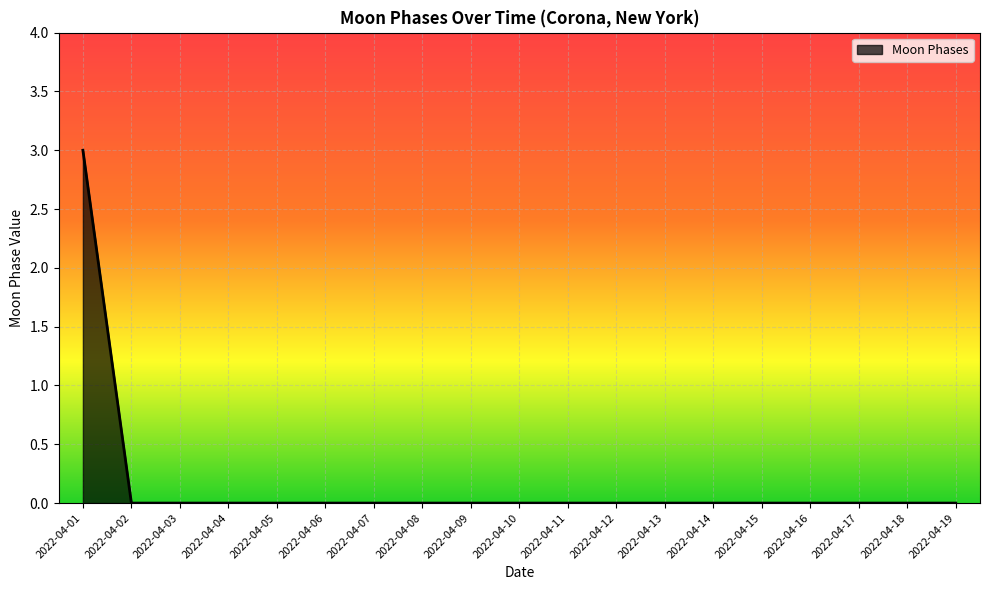

Between 2022-04-05 and 2022-04-01, which is larger?

2022-04-01